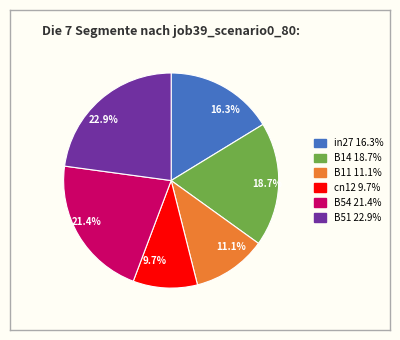

Is 16.3% the majority of the pie?

No